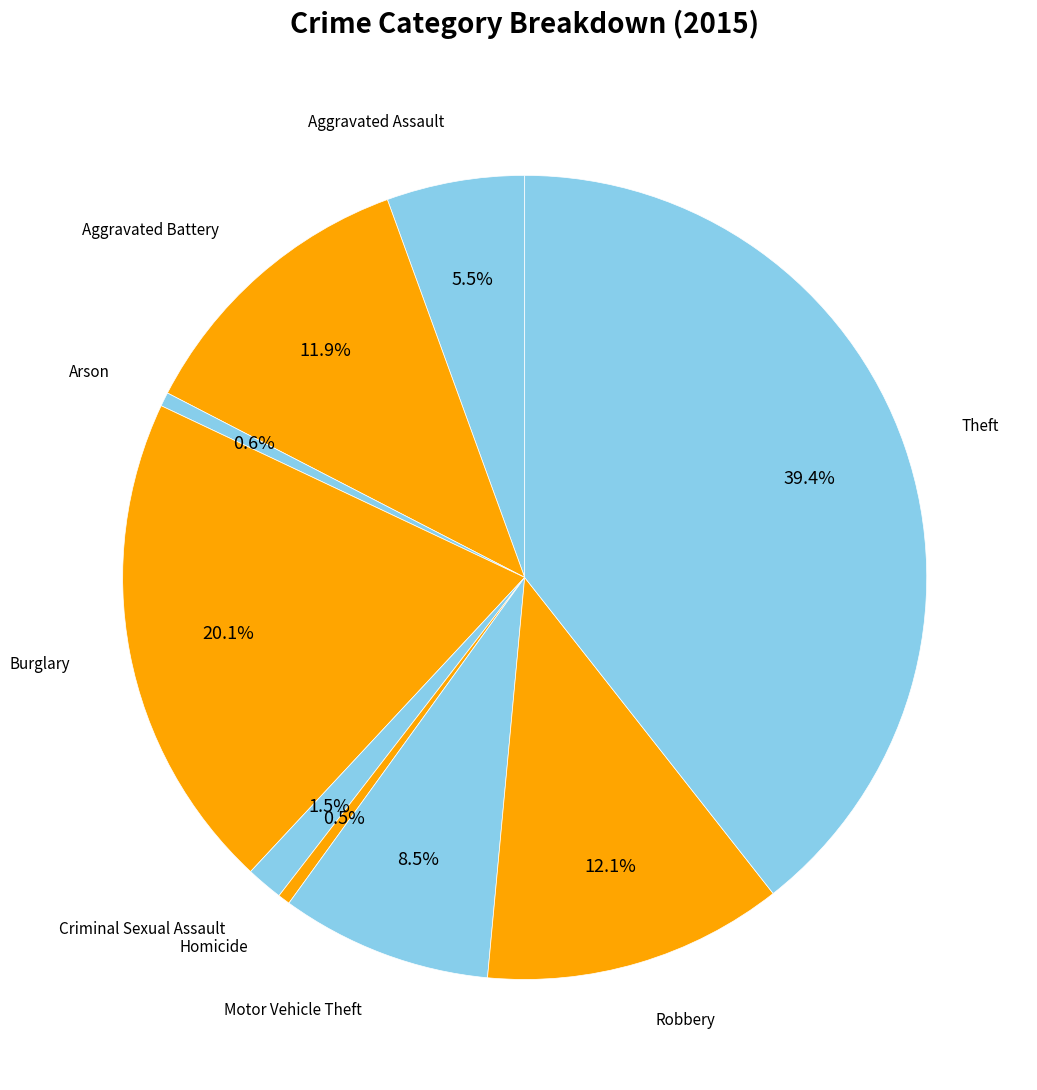

Between Burglary and Robbery, which is larger?

Burglary